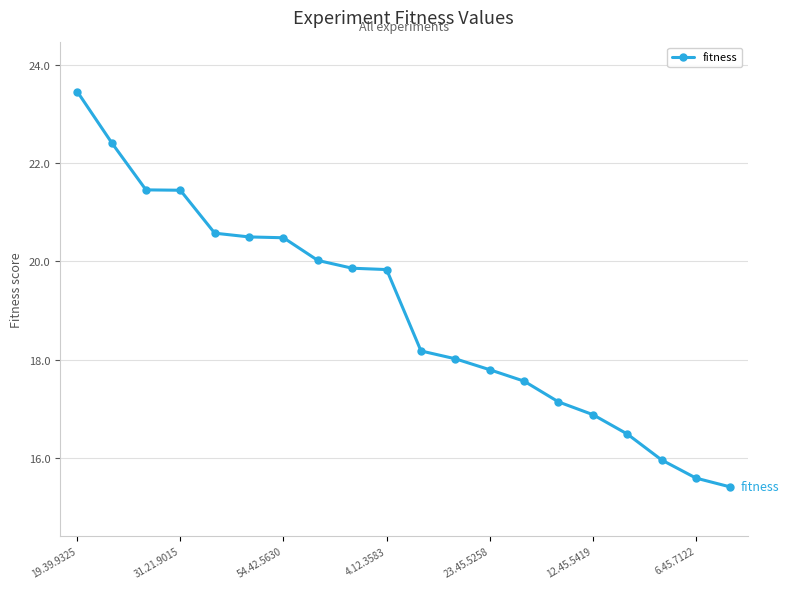

What is the smallest value displayed?

15.4